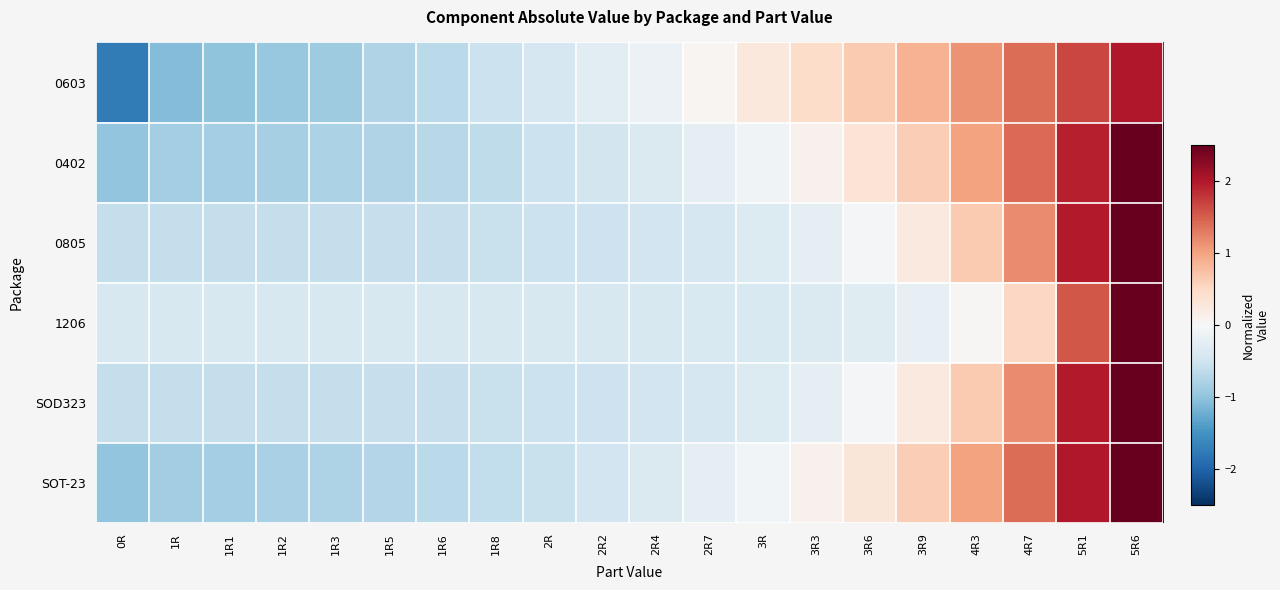

At which category is the sum across all series the highest?

5R6